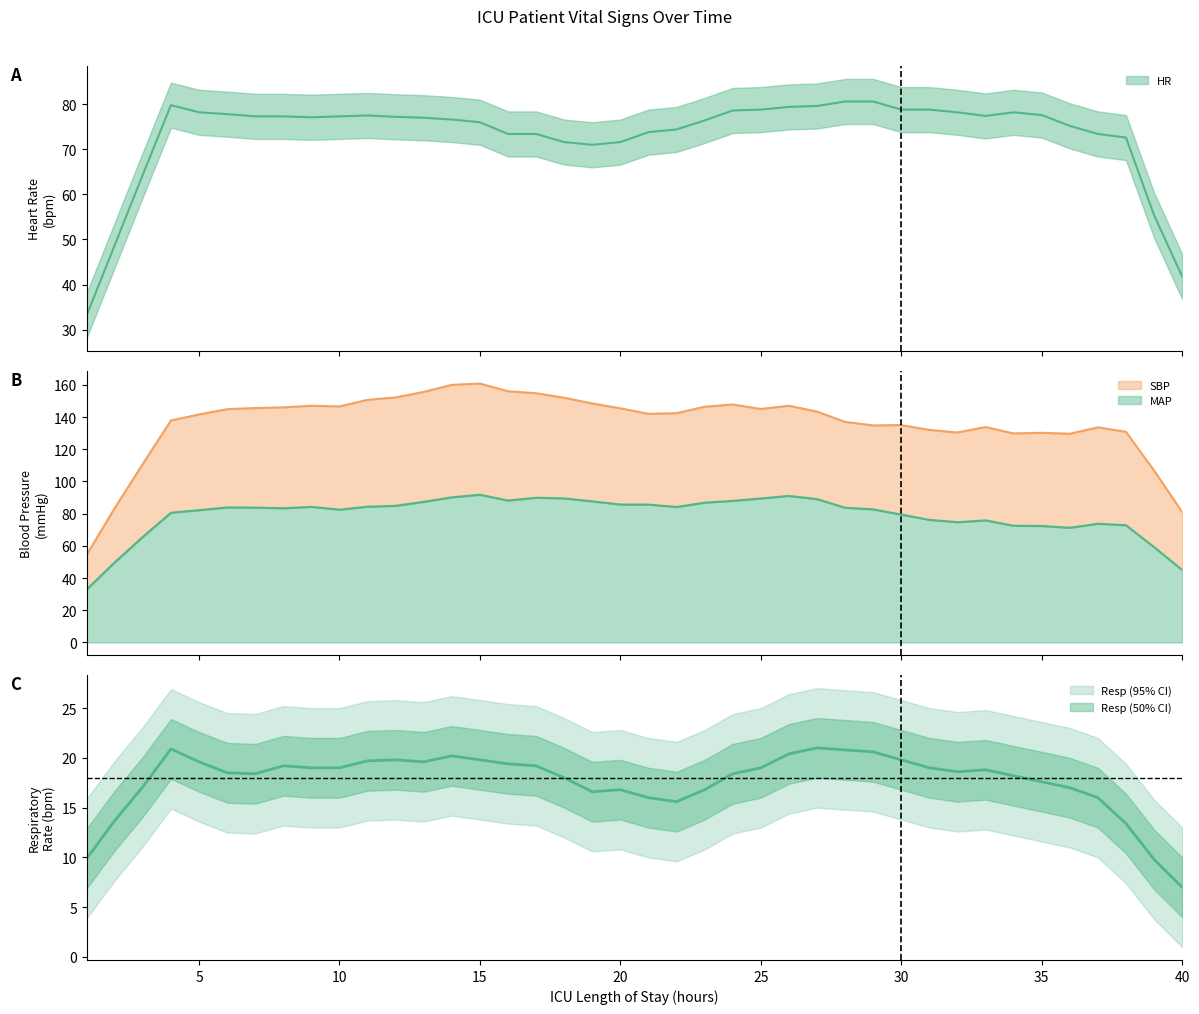

What are all the series names shown in the legend?

HR, SBP, MAP, Resp